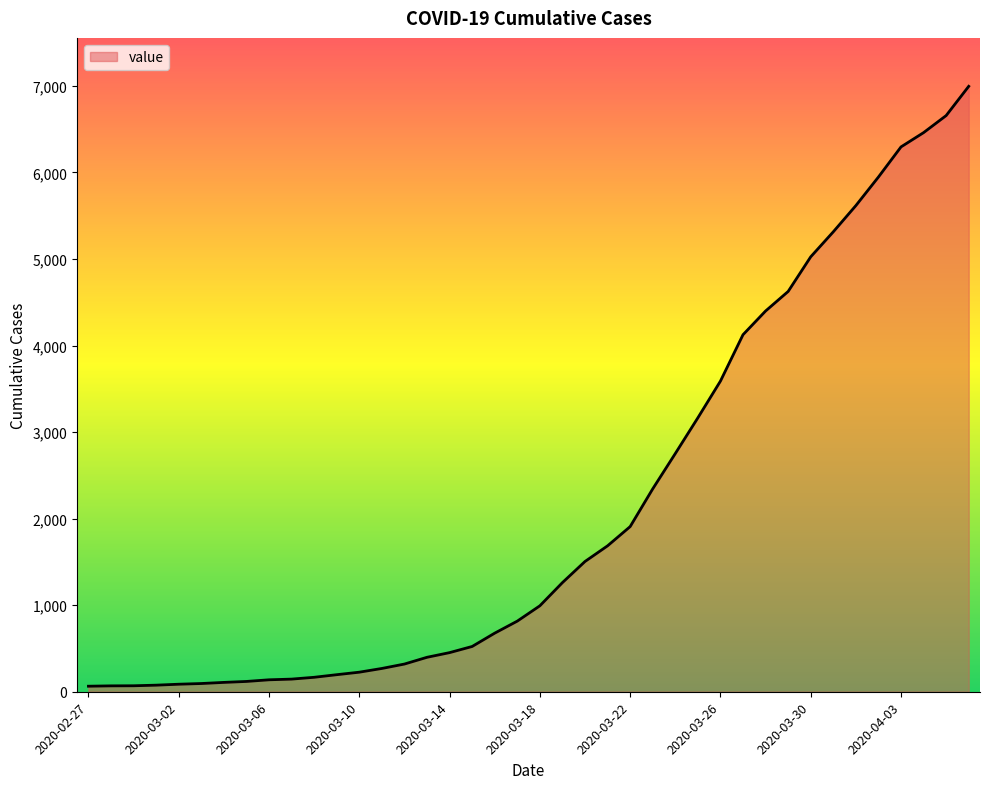

What is the maximum value shown in the chart?

6995